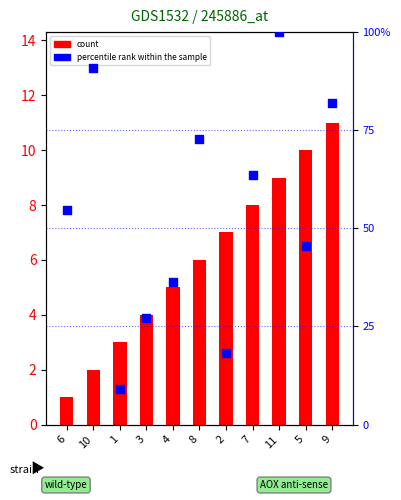

What are all the series names shown in the legend?

count, percentile rank within the sample